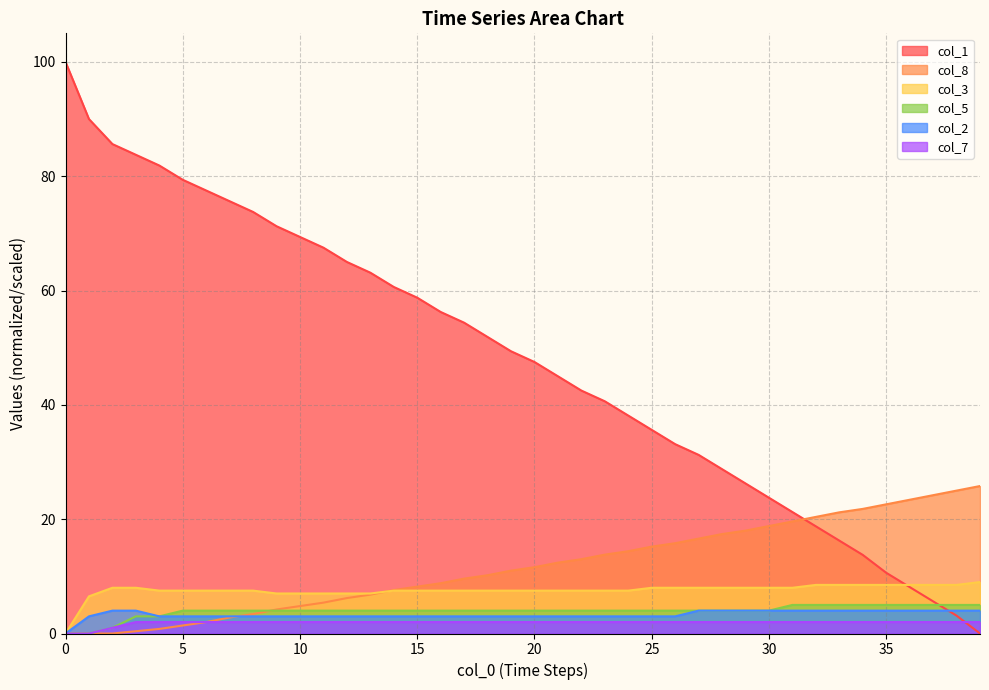

At how many categories does at least one series exceed 31?

28